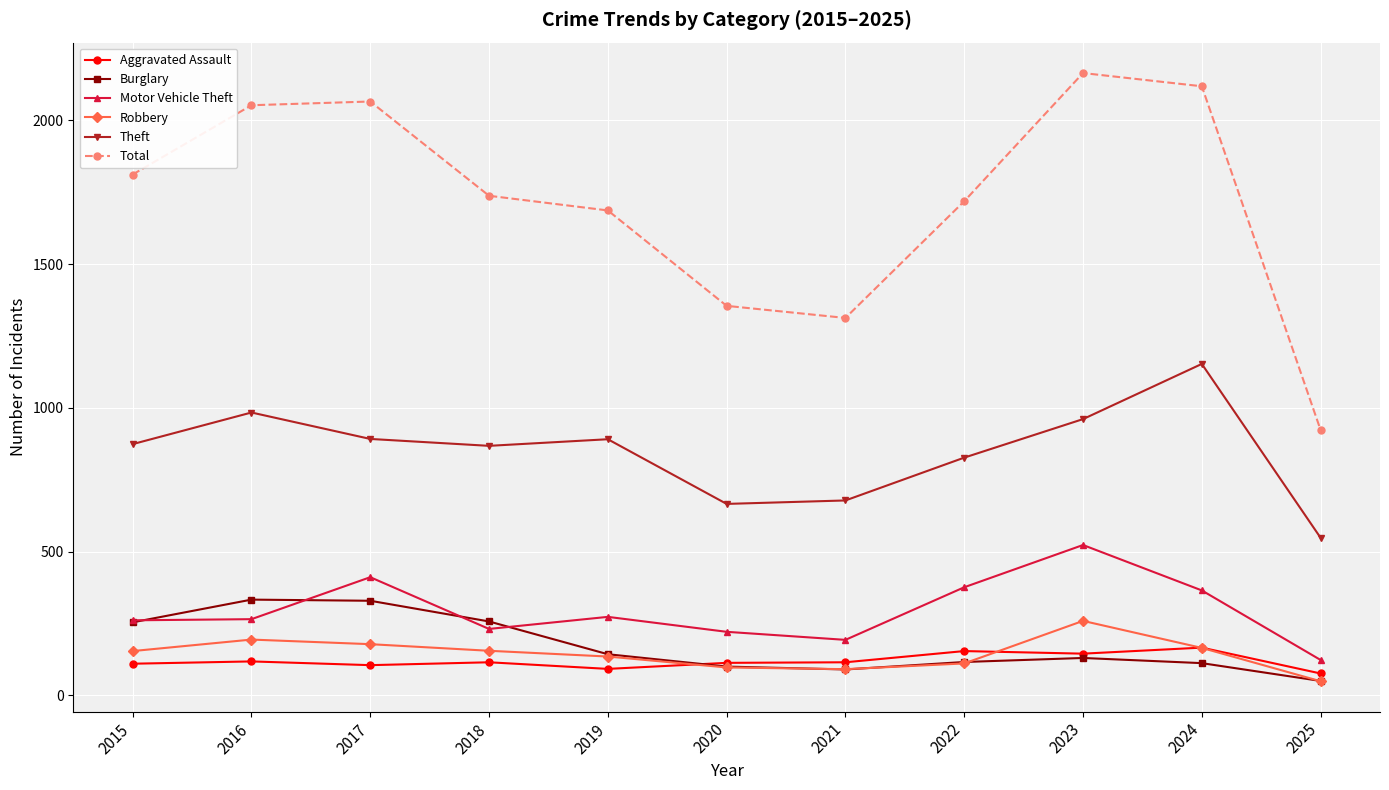

What is the difference between the second highest and second lowest values in the Robbery series?

103